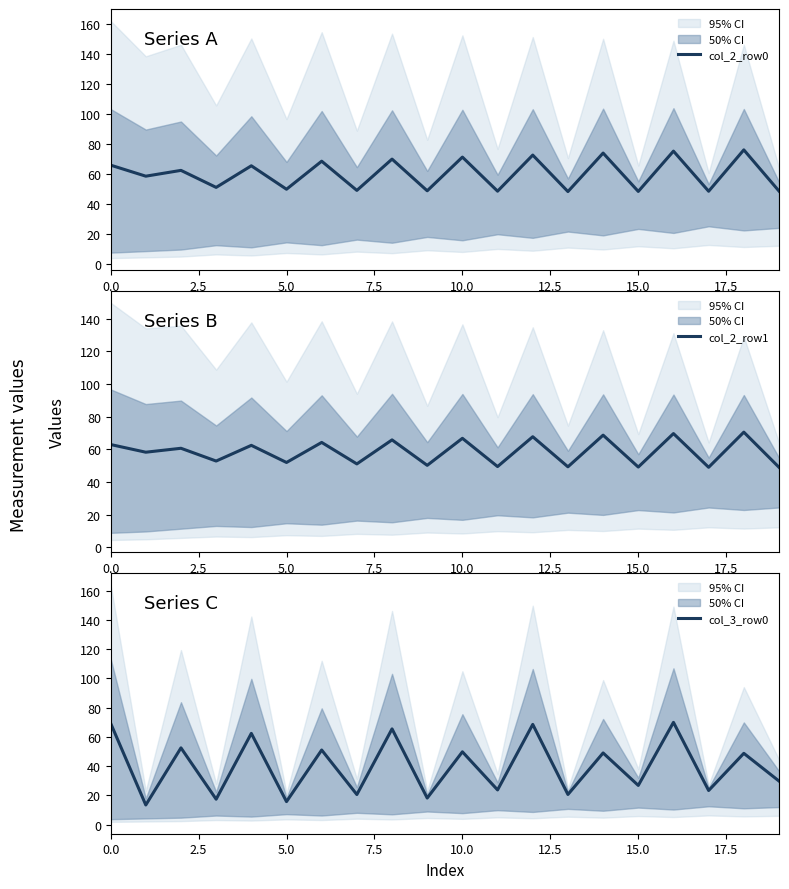

What is the difference between the highest and lowest values at 0.0?

6.4